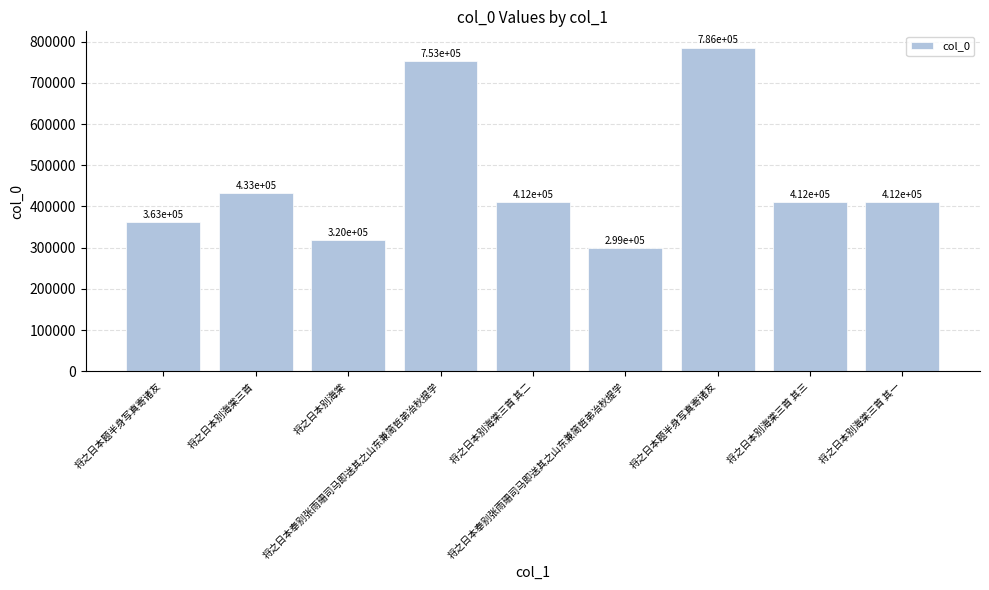

Rank the categories by value from lowest to highest.

将之日本奉别张雨珊司马即送其之山东兼简哲弟冶秋提学, 将之日本别海棠, 将之日本题半身写真寄诸友, 将之日本别海棠三首 其一, 将之日本别海棠三首 其二, 将之日本别海棠三首 其三, 将之日本别海棠三首, 将之日本奉别张雨珊司马即送其之山东兼简哲弟冶秋提学, 将之日本题半身写真寄诸友